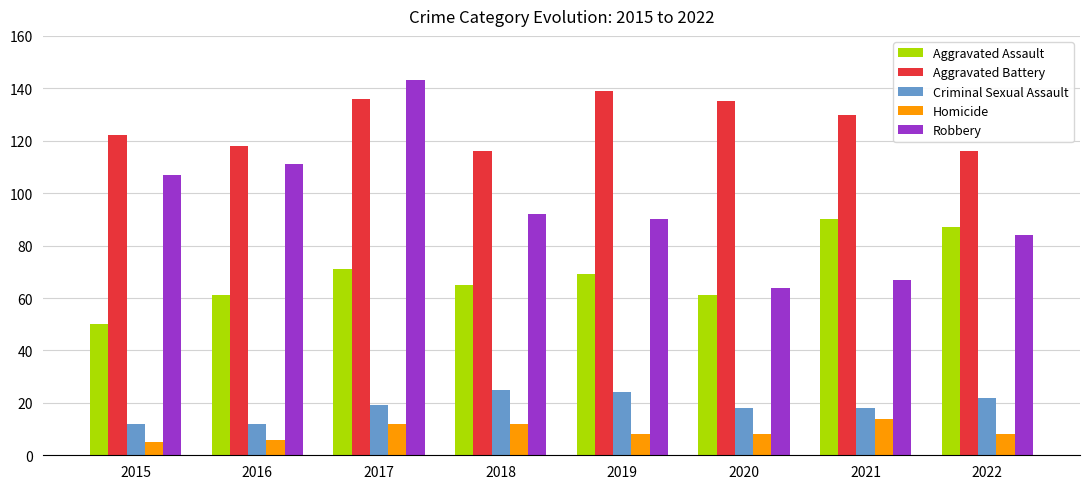

At which category is the sum across all series the highest?

2017